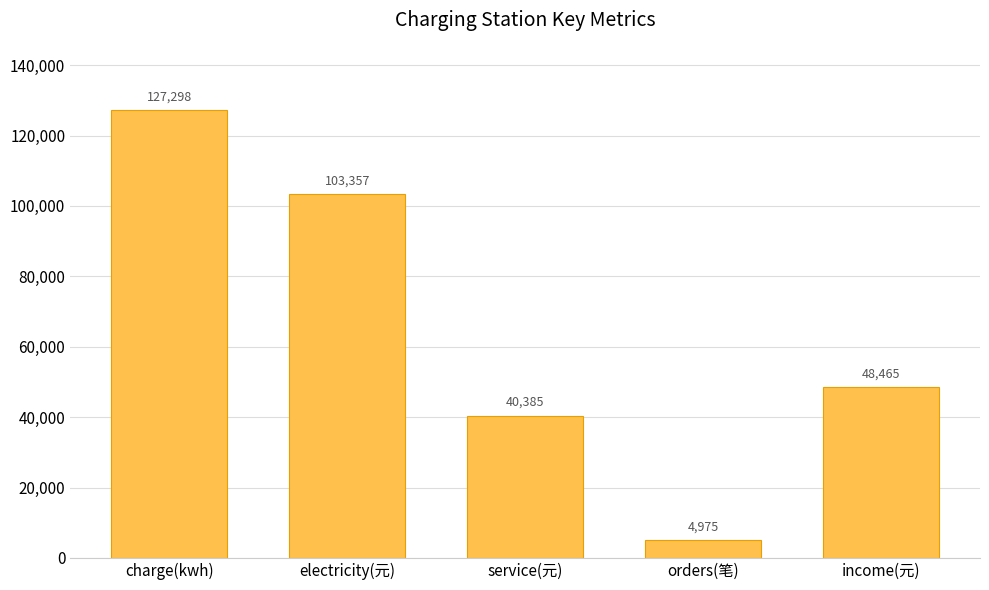

The chart shows a value of 48465.0 at income(元). True or false?

True